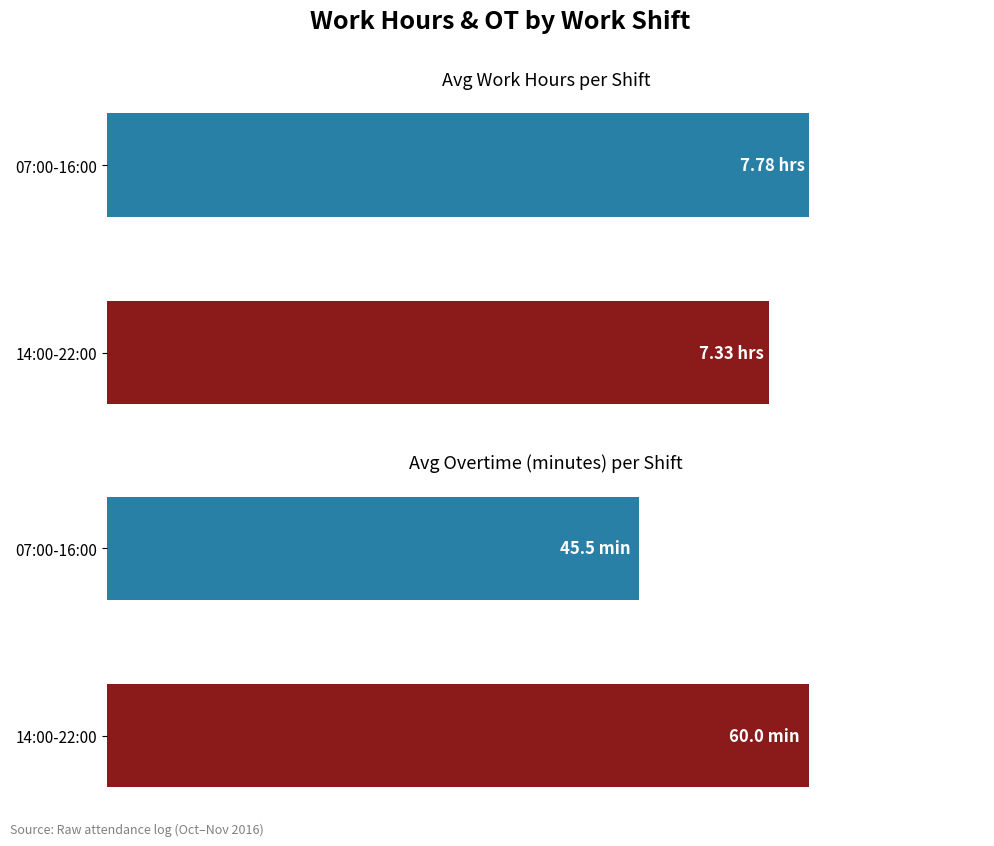

What is the sum of the Work Hours values at 1 and 0?

15.1